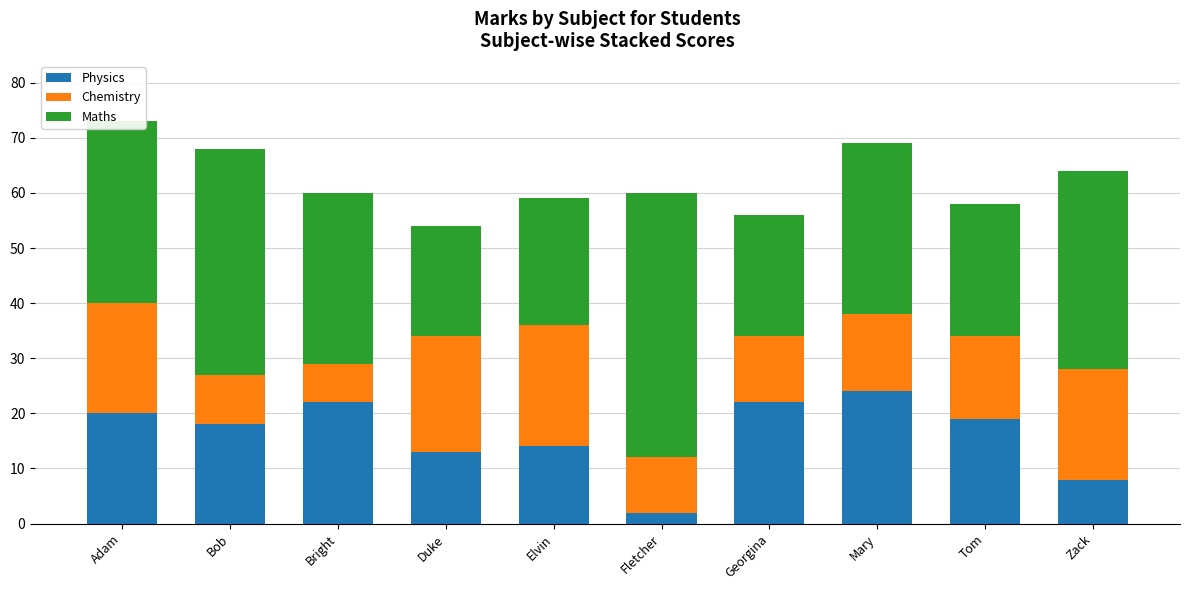

True or false: Physics has a value of 29 at Bright.

False